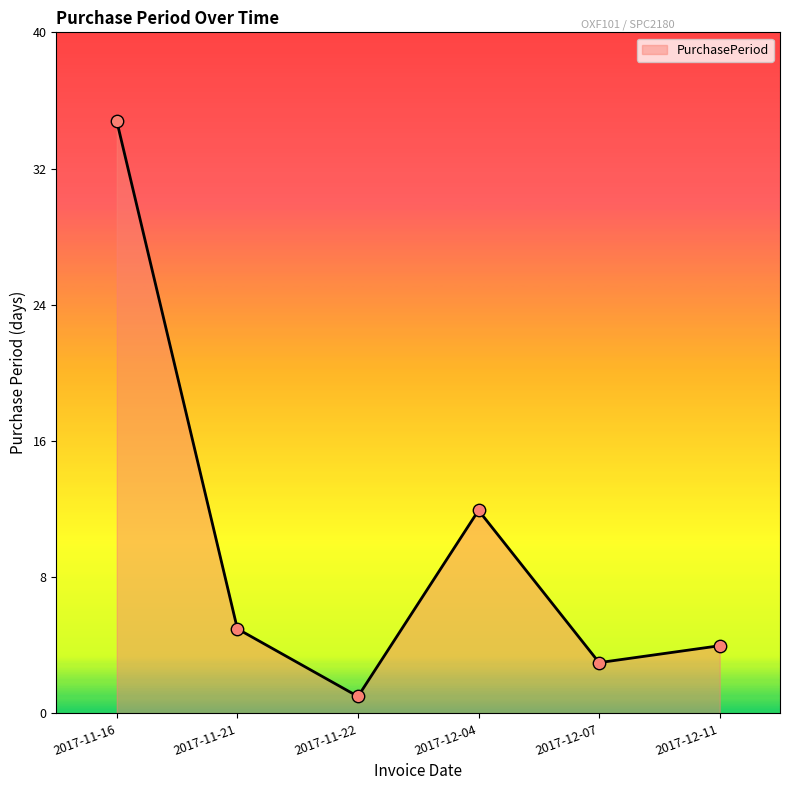

What is the change in value from 2017-11-16 to 2017-12-04?

-23